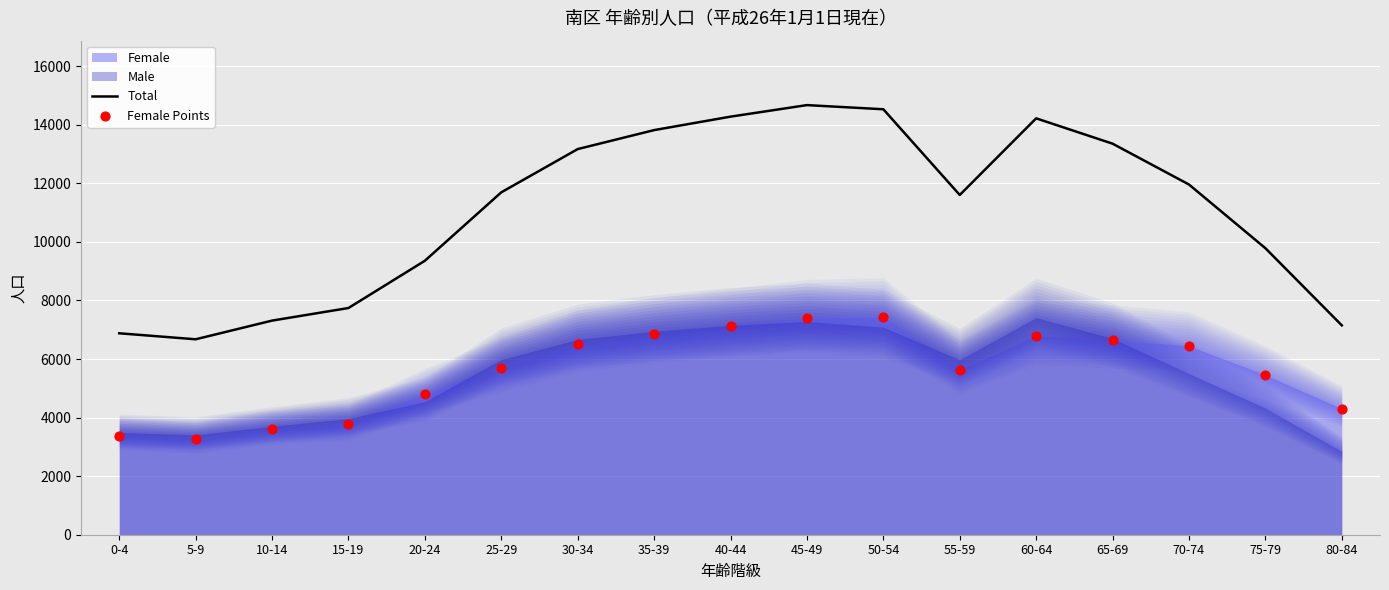

What is the total value across all series at 45-49?

22062